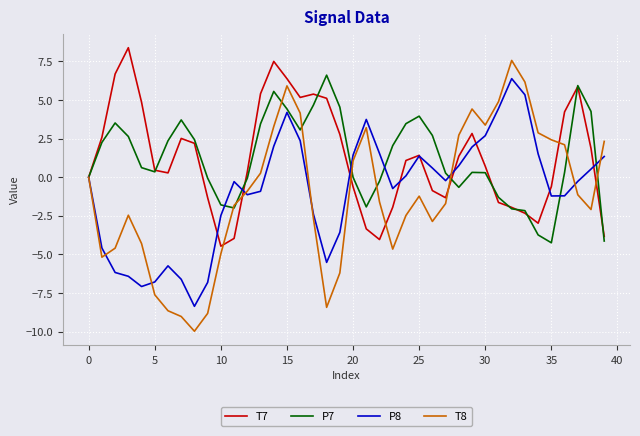

What are all the series names shown in the legend?

T7, P7, P8, T8